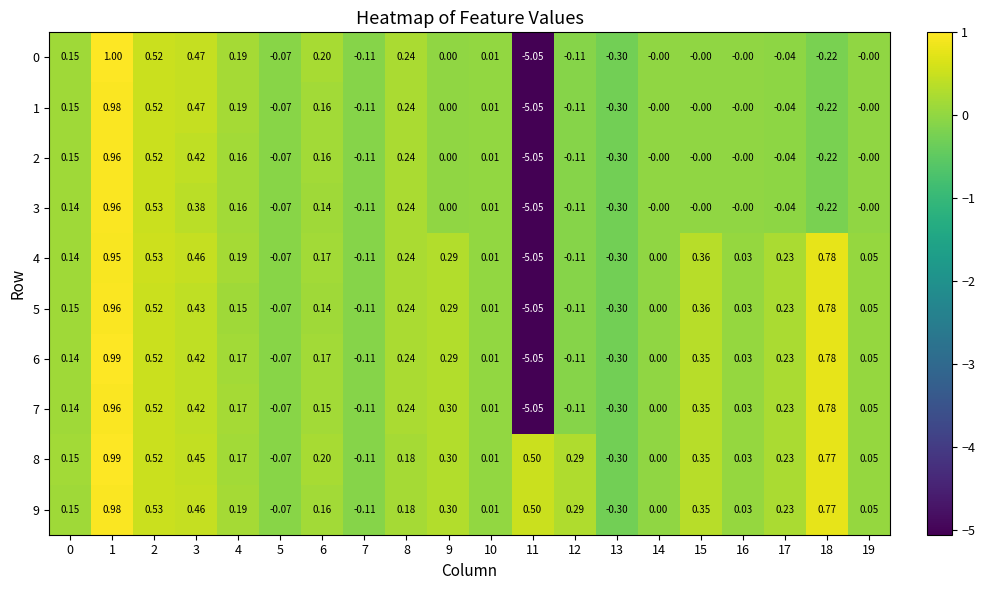

At how many categories does at least one series exceed 0?

17